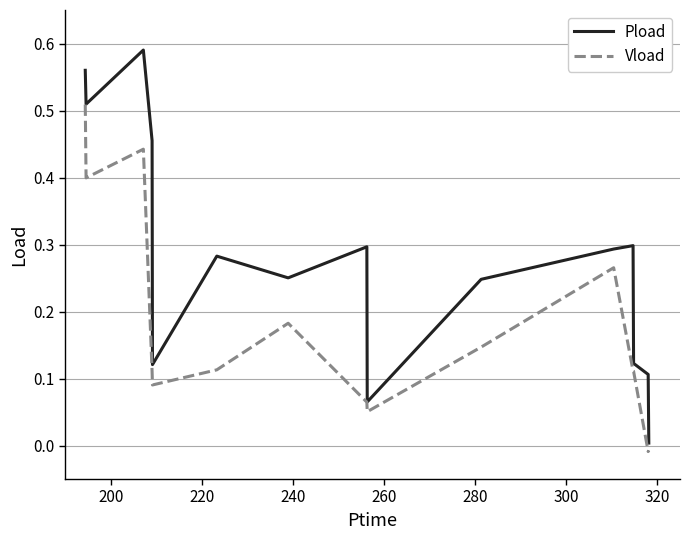

Which series has the largest range (max minus min)?

Pload